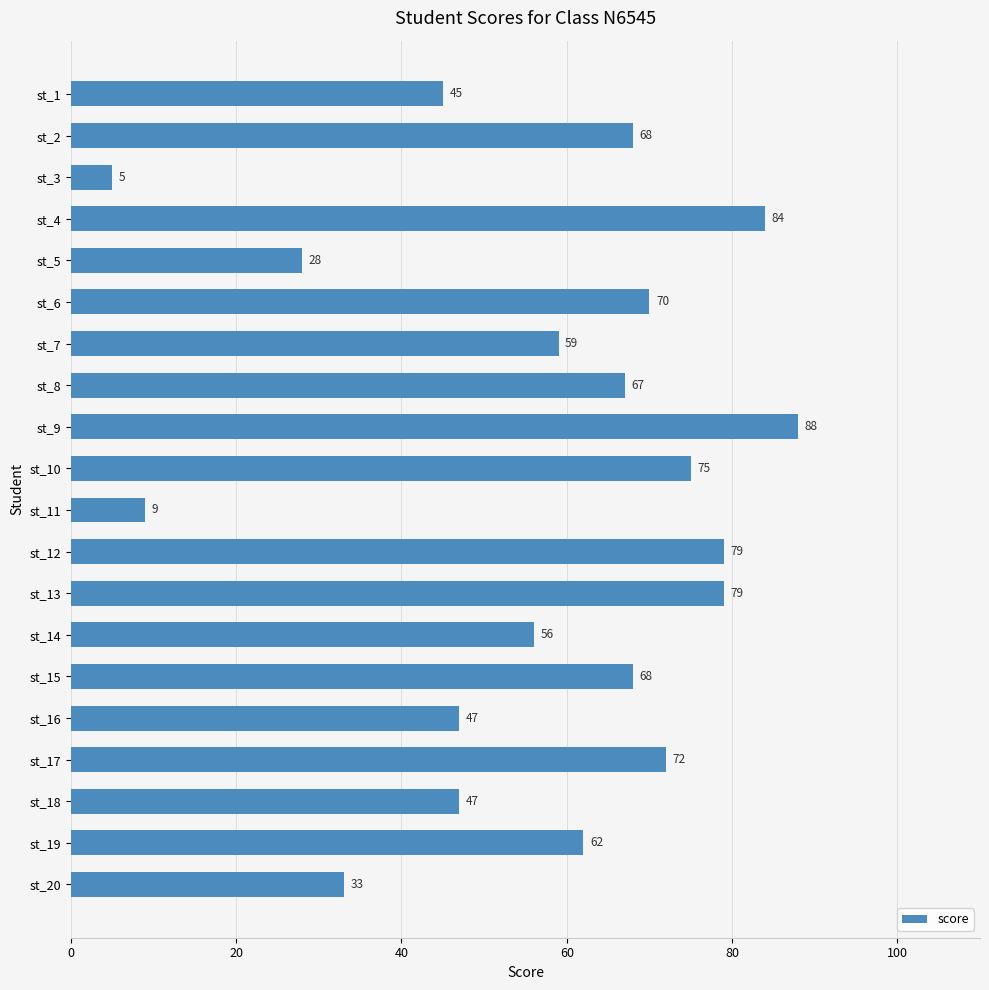

Which has a higher value, st_8 or st_2?

st_2